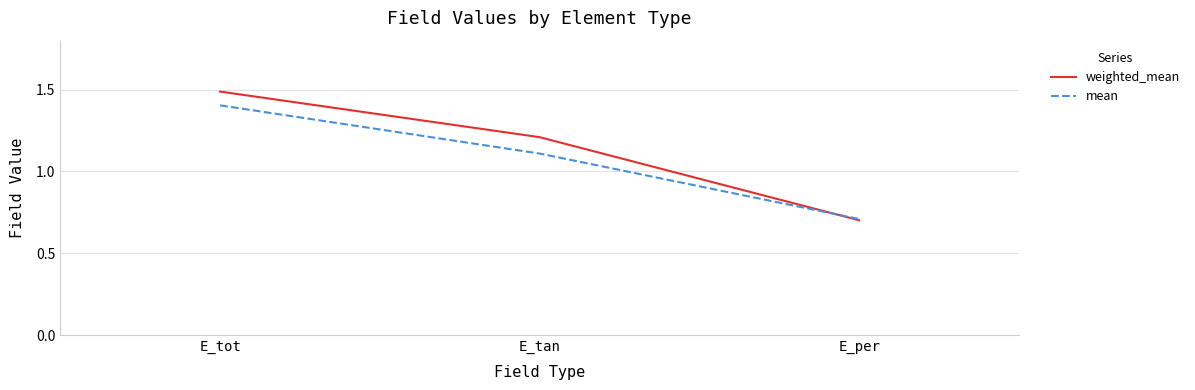

Rank the series by their average value, from lowest to highest.

mean, weighted_mean